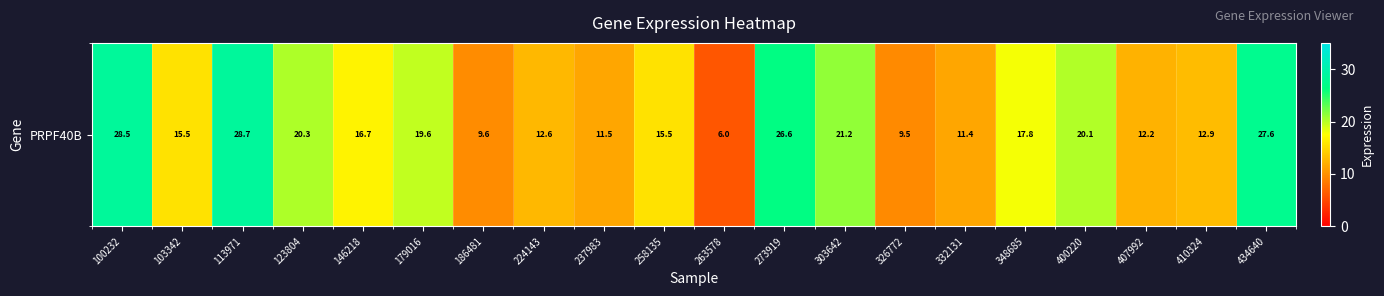

What is the ratio of the value at 273919 to the value at 123804?

1.3